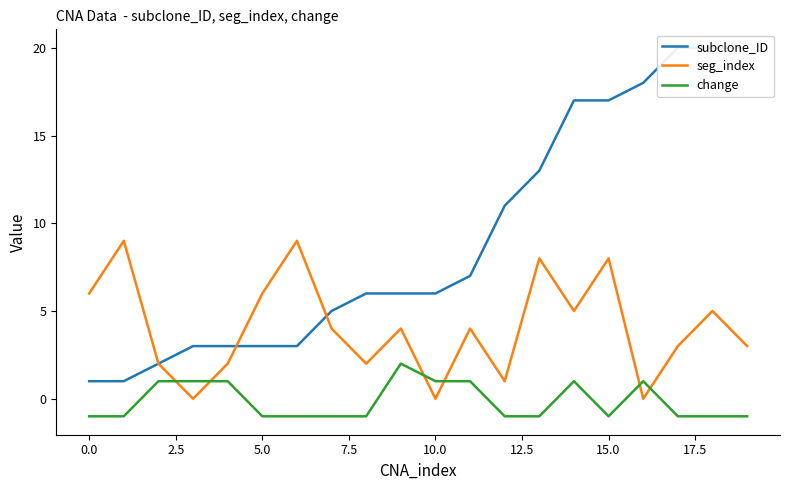

Does the chart display data point markers on the line(s)?

No